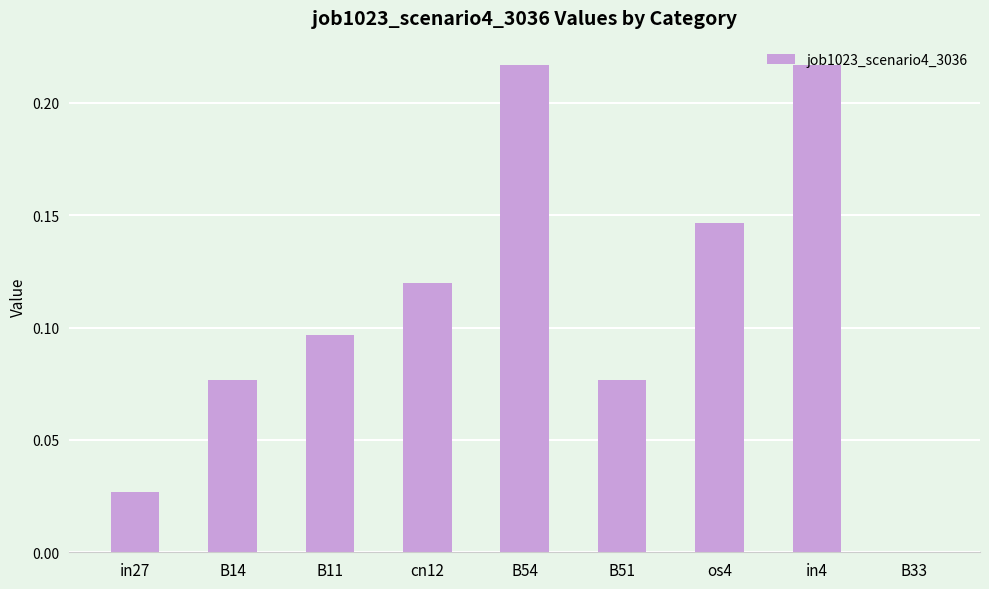

The chart shows a value of 0.0 at B11. True or false?

False